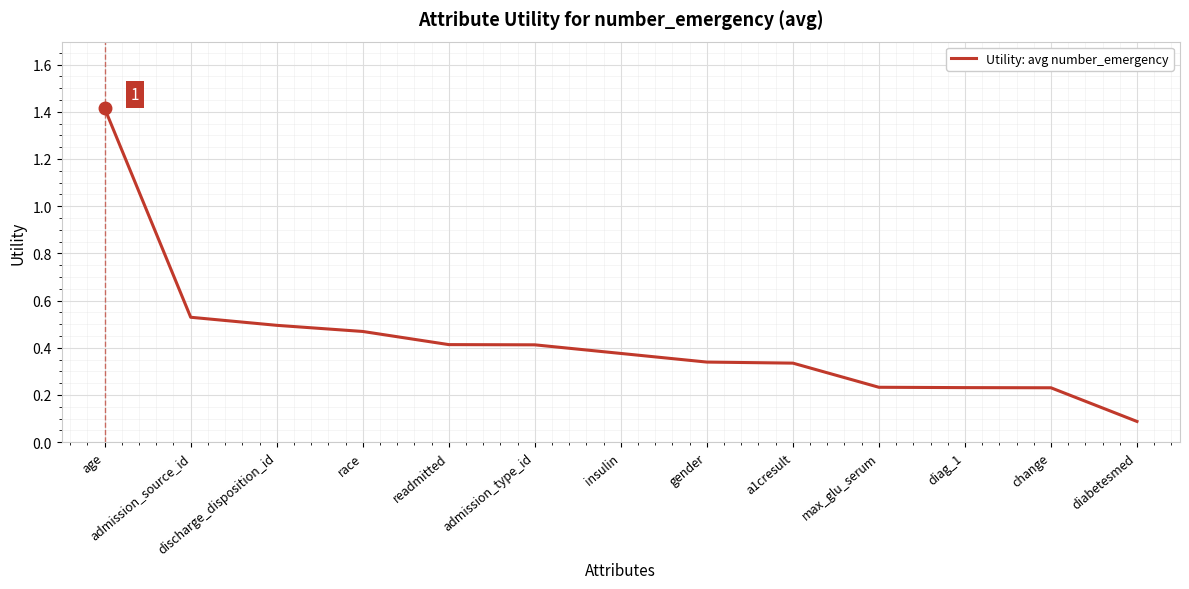

Which has a higher value, insulin or discharge_disposition_id?

discharge_disposition_id